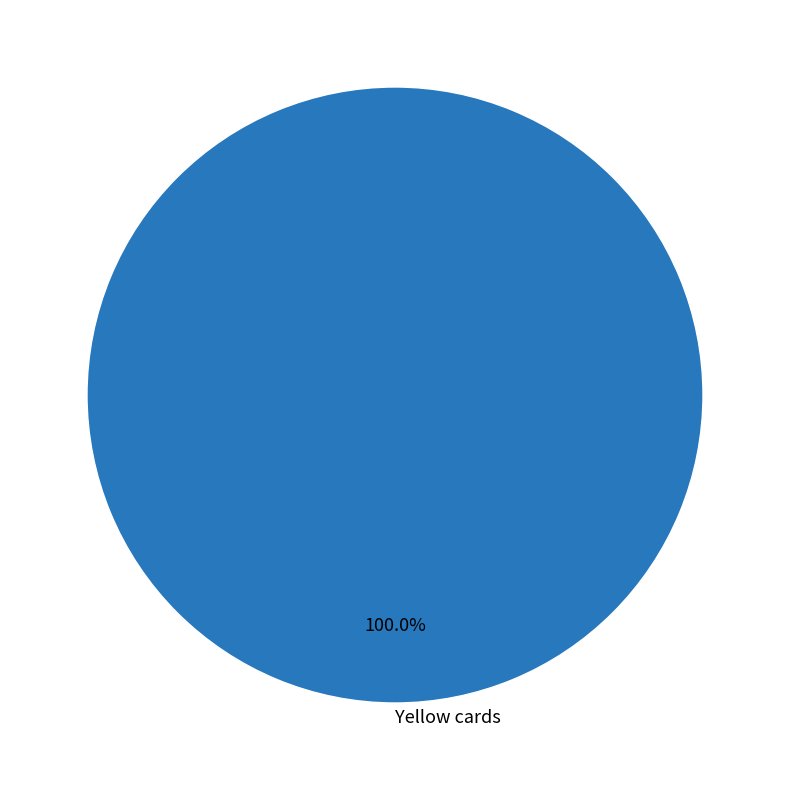

Does Yellow cards represent more than half of the total?

Yes